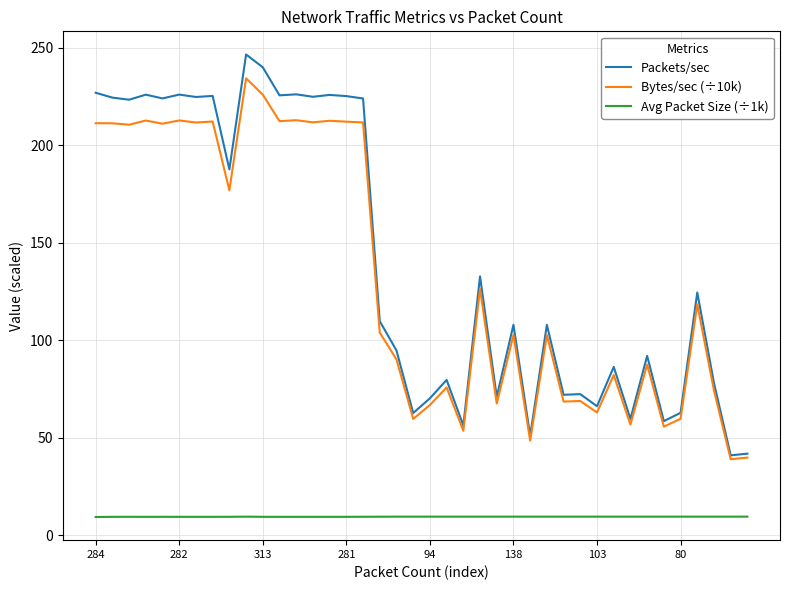

Which series has the widest spread of values?

Packets/sec